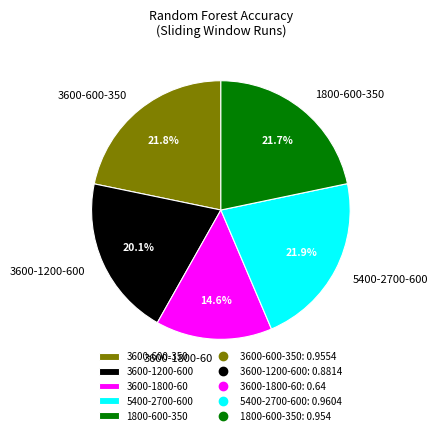

Between 3600-1800-60 and 1800-600-350, which is larger?

1800-600-350